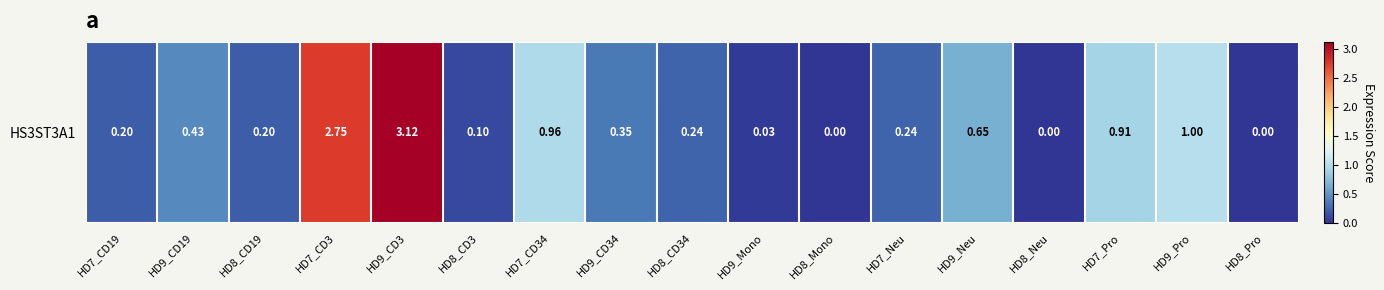

The value at HD9_Neu is 1.0. True or false?

False